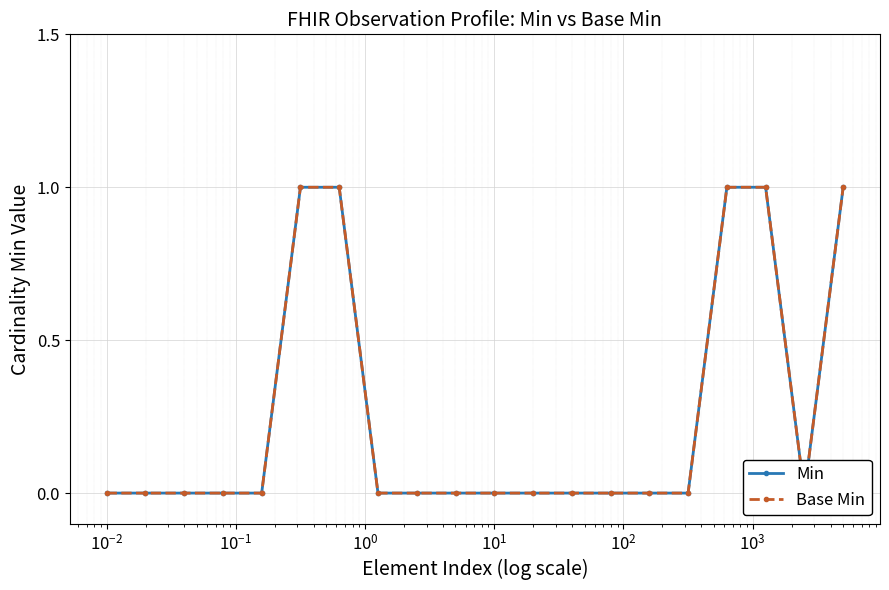

What is the label of the 17th point from the right?

$\mathdefault{10^{-1}}$